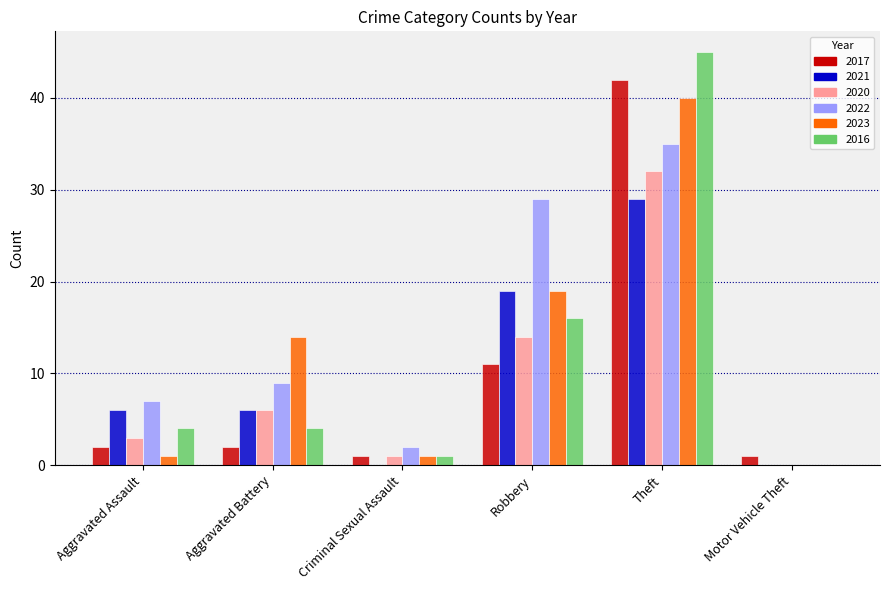

What is the sum of the 2021 values at Aggravated Battery and Criminal Sexual Assault?

6